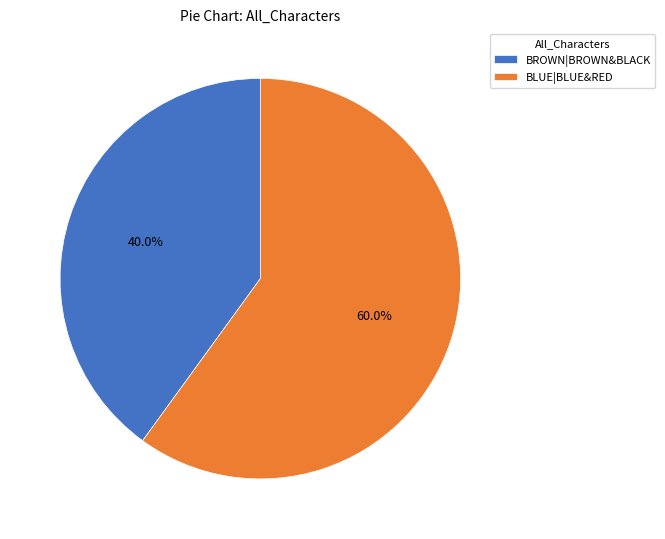

Is it true that BLUE|BLUE&RED is 60% of the pie?

True